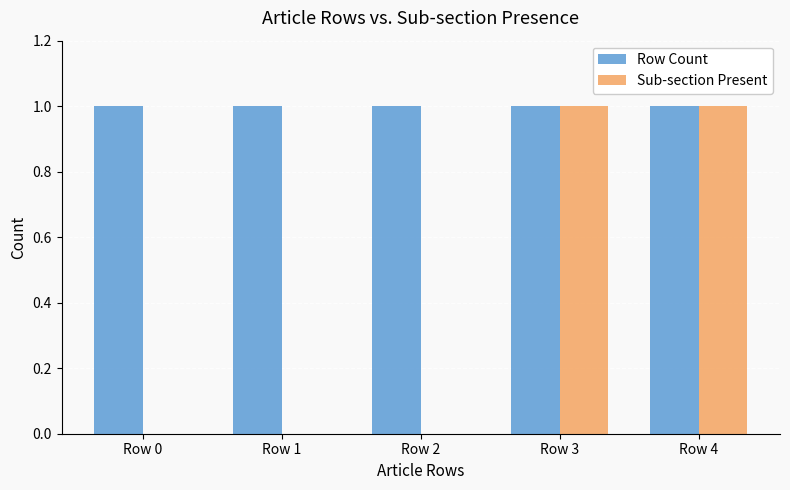

What is the sum of all Row Count values?

5